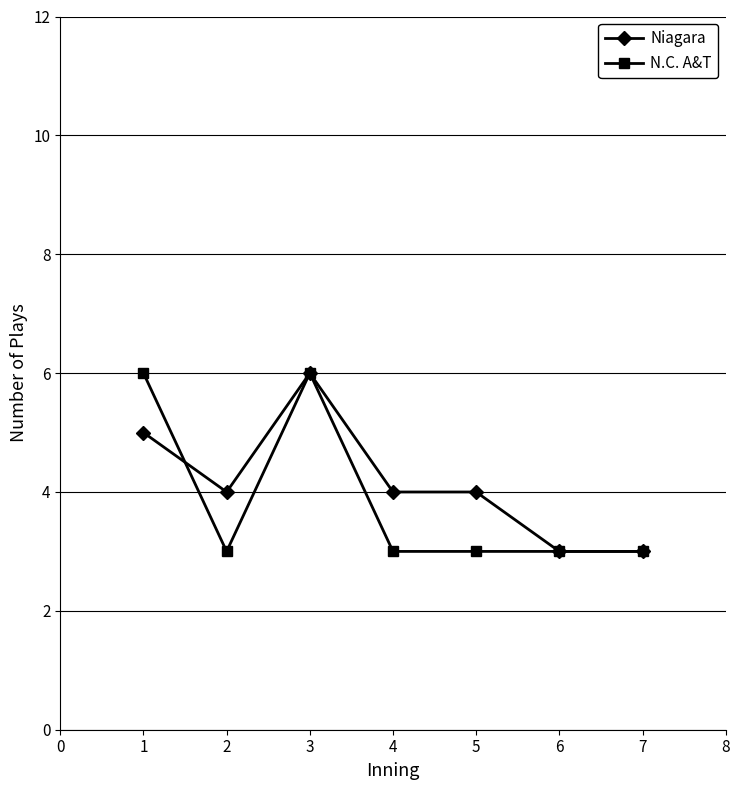

What is the highest value of the N.C. A&T series?

6